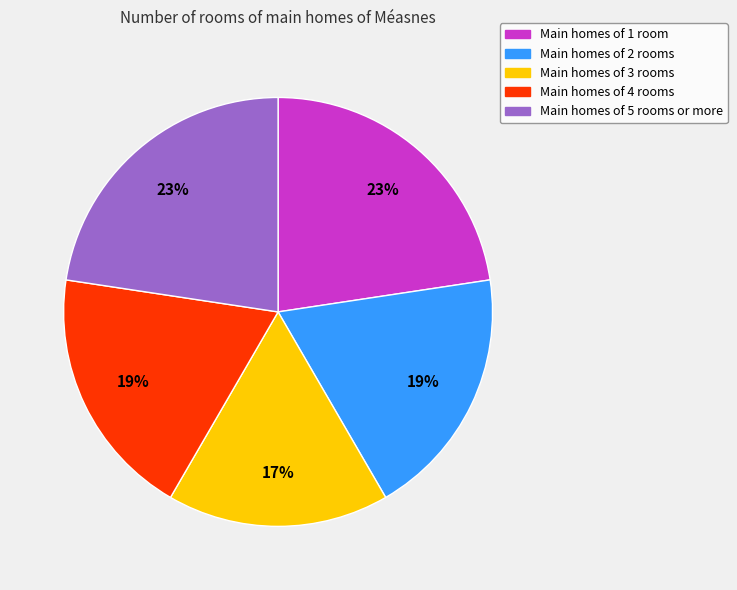

To the nearest percent, what is the average slice percentage?

20%